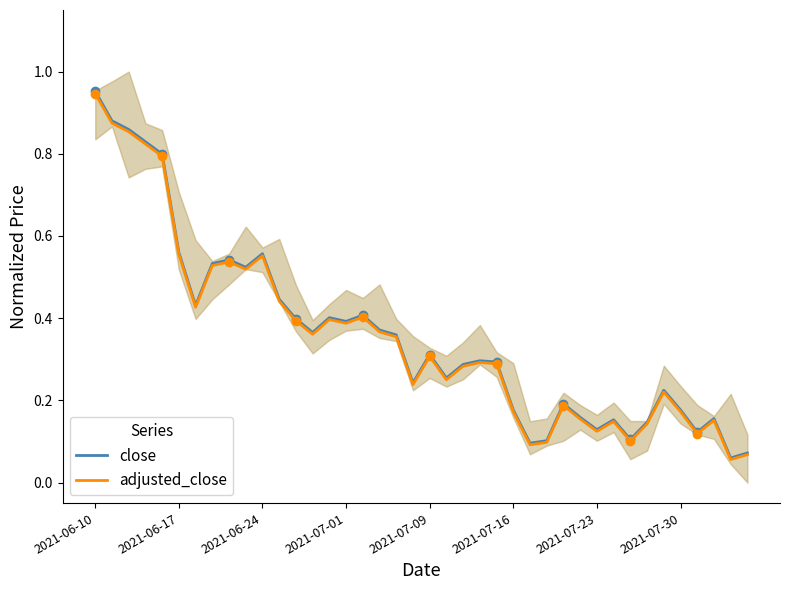

List the series in order of their peak value, lowest first.

adjusted_close, close